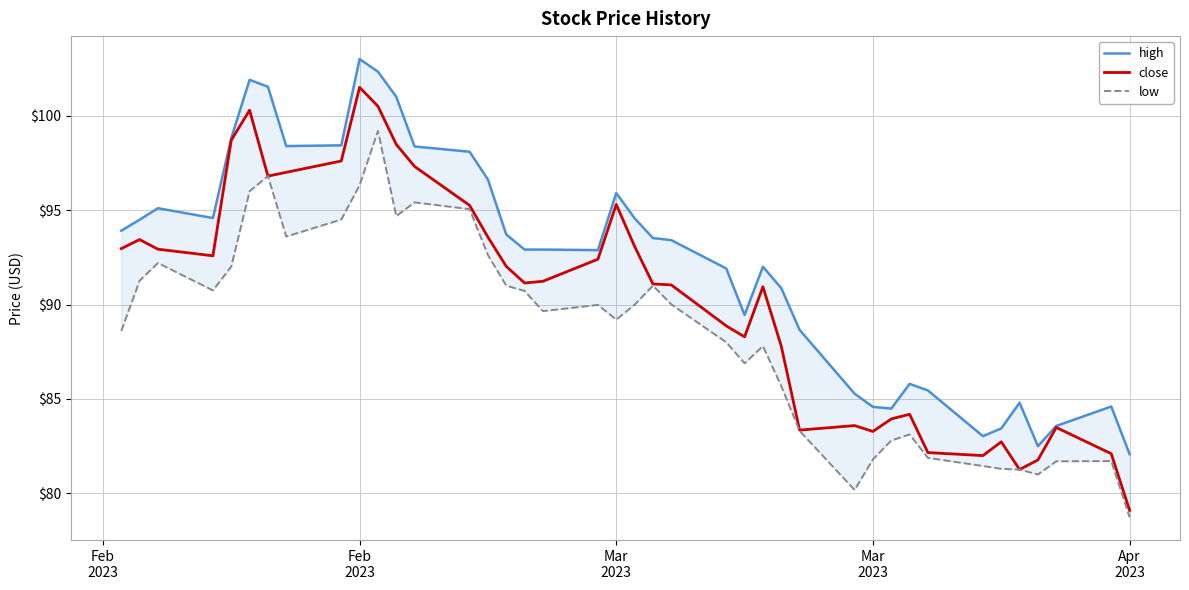

What is the difference between the highest and lowest values at Mar
2023?

2.9